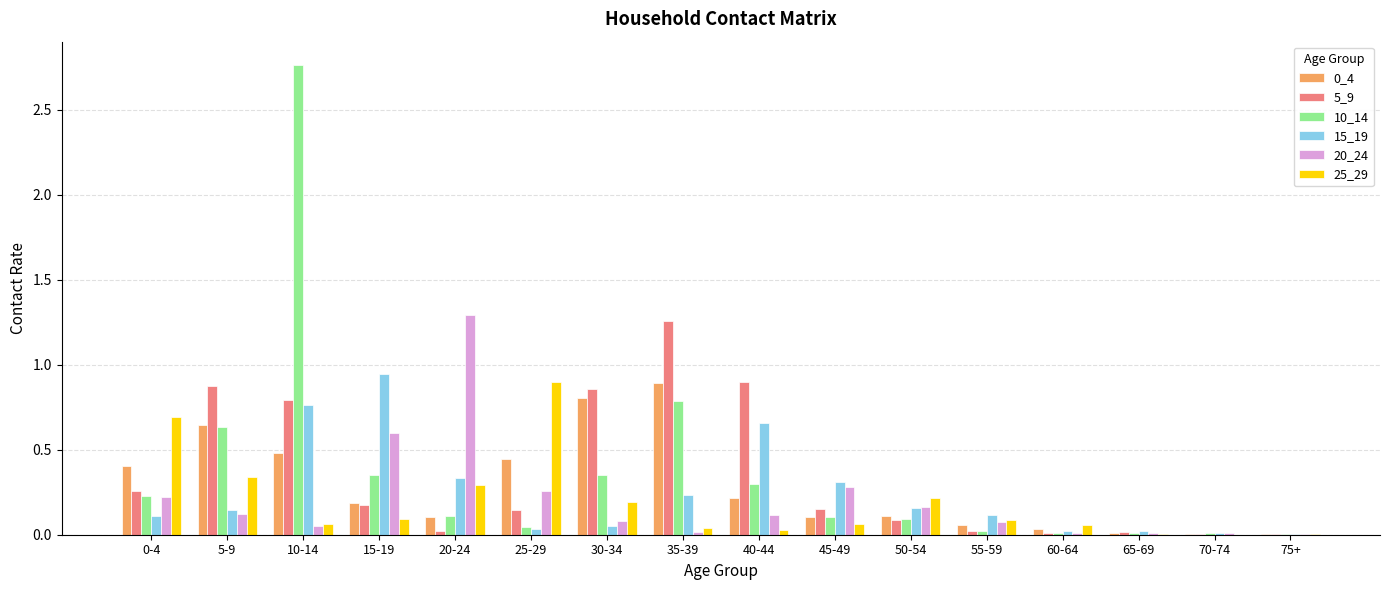

Is the value of 20_24 at 25-29 greater than the value of 15_19 at 50-54?

Yes